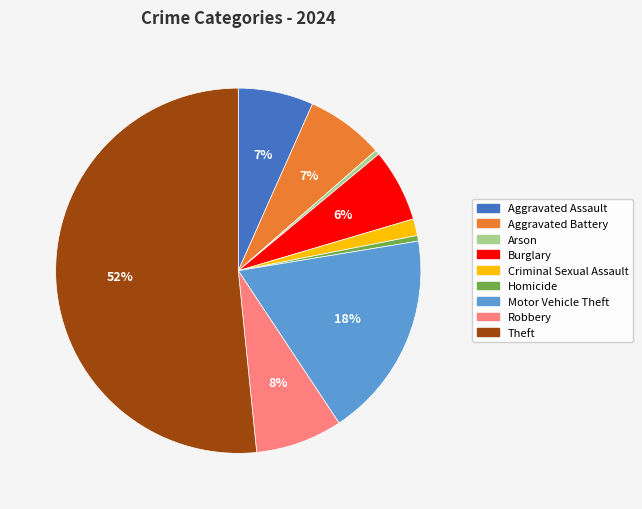

Is there a majority slice in this chart?

Yes